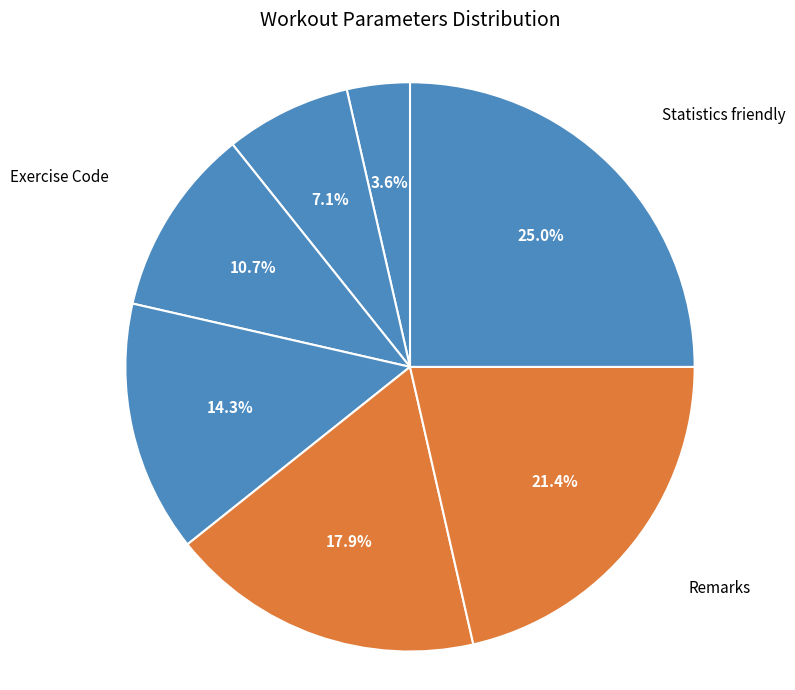

Count the number of slices in the pie.

7